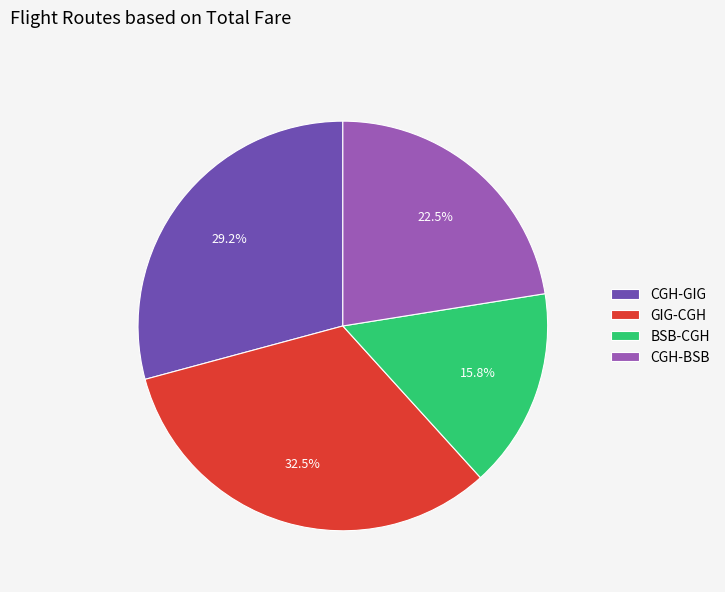

Count the number of slices in the pie.

4